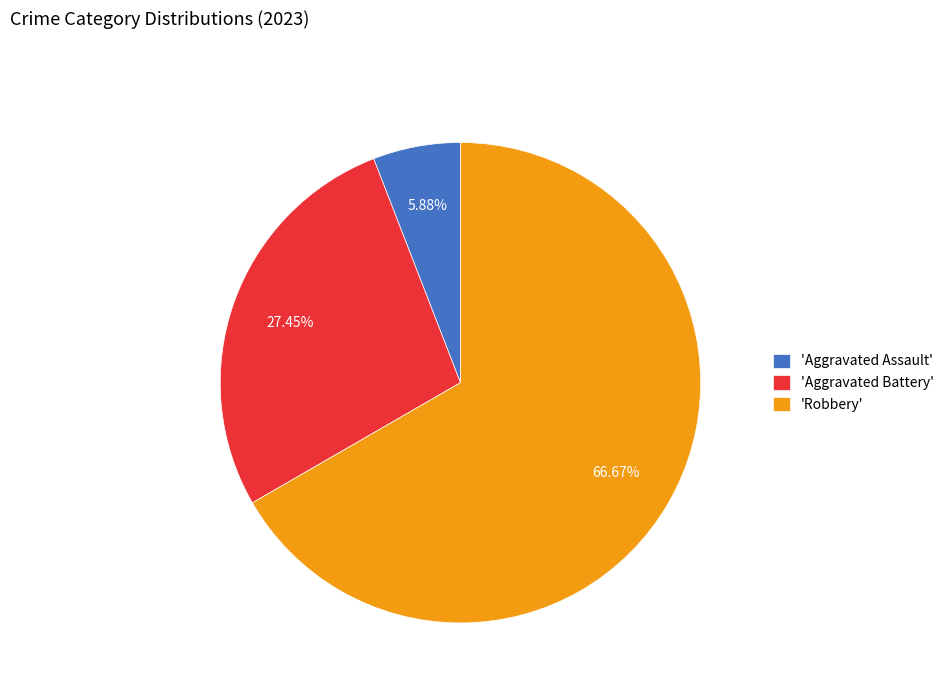

Which category has the biggest portion of the pie?

'Robbery'